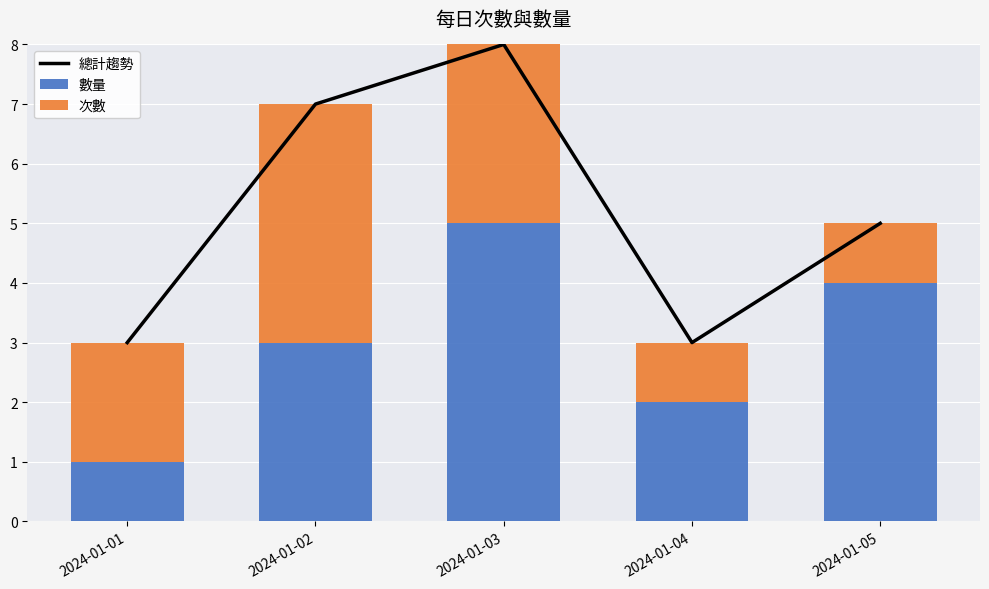

List the labels in order of 數量 value, smallest first.

2024-01-01, 2024-01-04, 2024-01-02, 2024-01-05, 2024-01-03